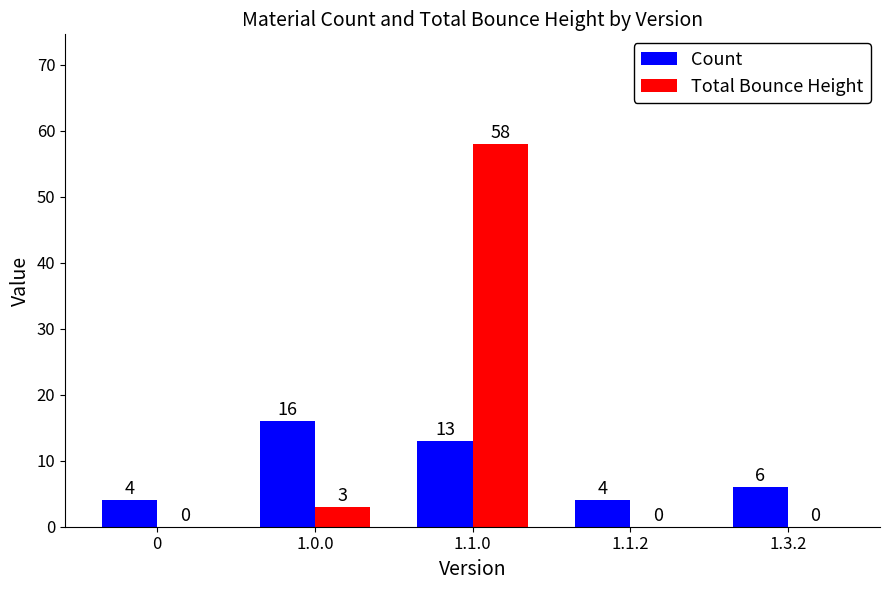

What is the maximum value for Count?

16